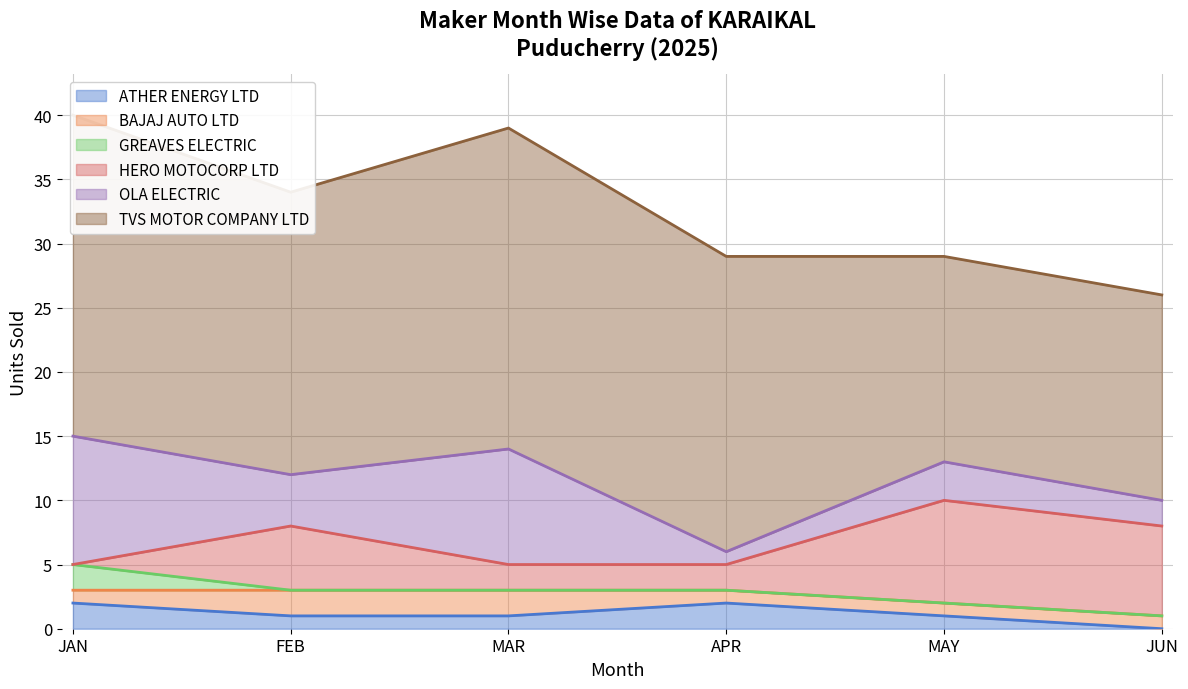

Which series ends up on top after the final intersection of OLA ELECTRIC and ATHER ENERGY LTD?

OLA ELECTRIC